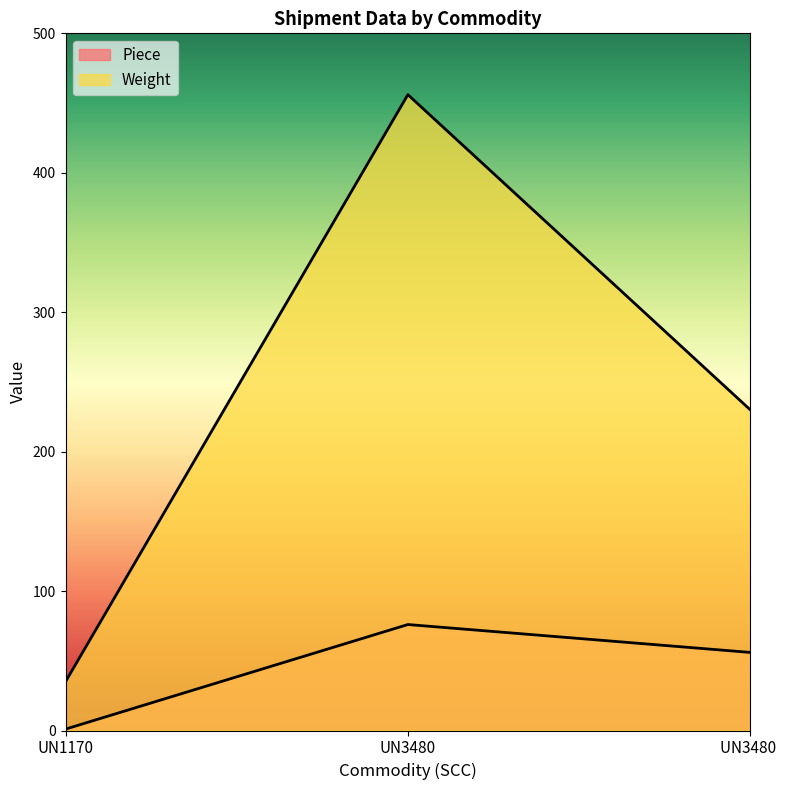

What is the total value across all series at UN1170?

36